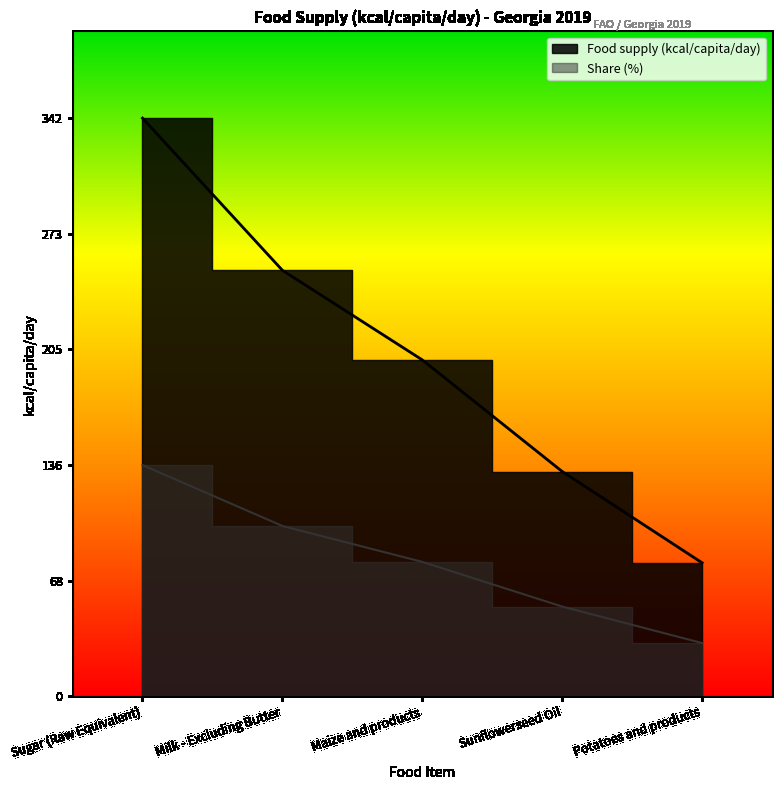

At which category does the chart reach its minimum across all series?

Potatoes and products